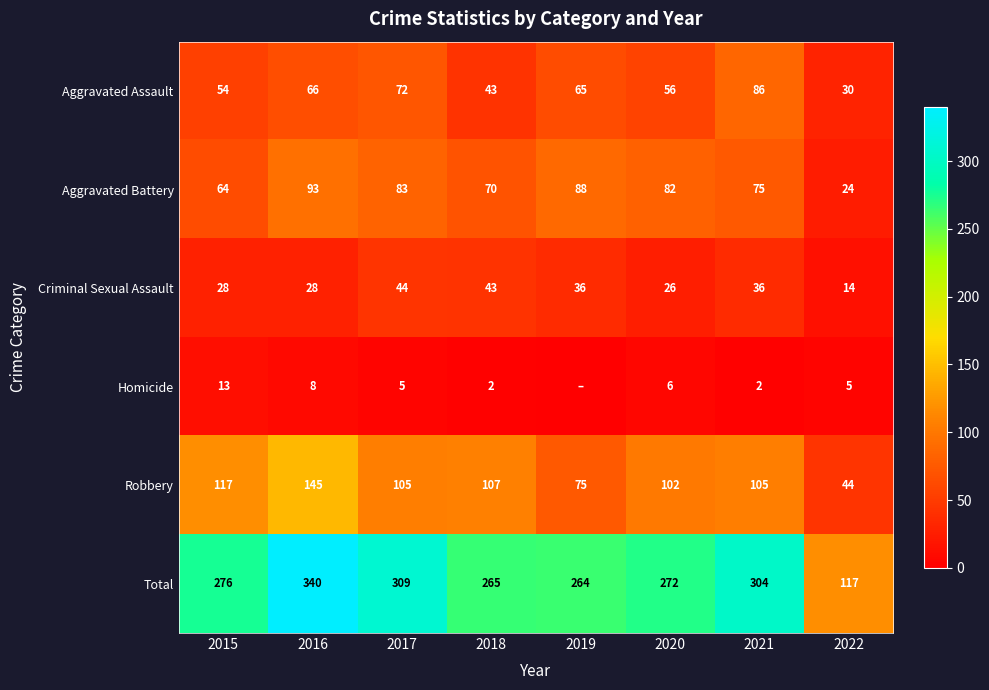

Rank the series at 2015 from lowest to highest value.

Homicide, Criminal Sexual Assault, Aggravated Assault, Aggravated Battery, Robbery, Total